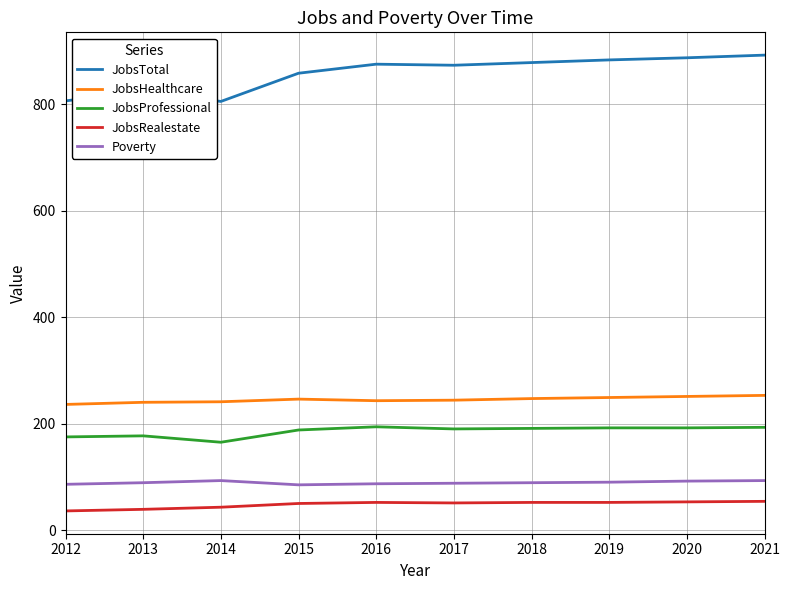

What is the smallest value displayed?

36